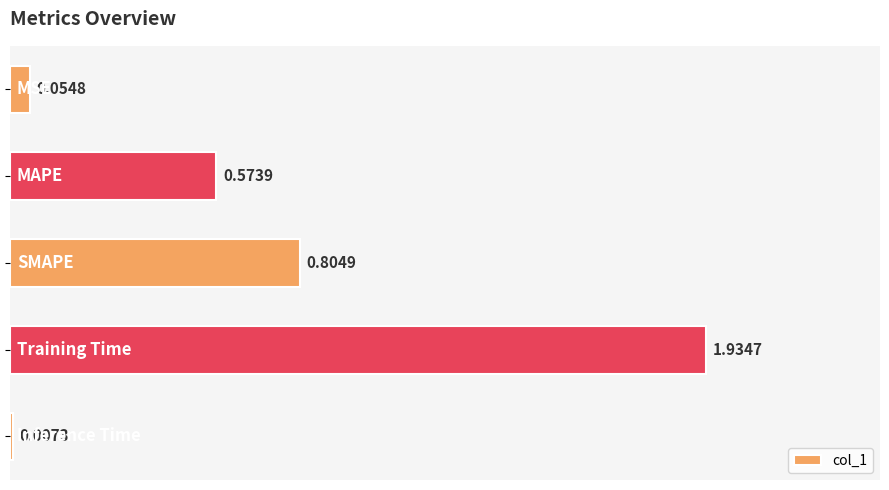

How many data points does each series have?

5